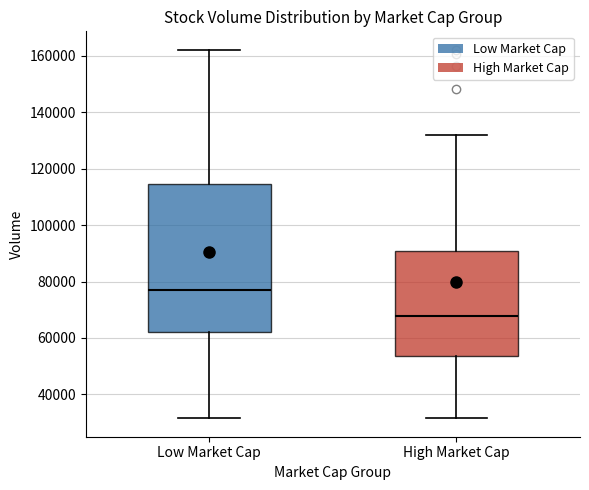

Reading left to right, transcribe this box plot: for each box, give where its median line is, the range the box spans, and where its two whiskers end, as read against the y-axis. The values are not printed on the chart, so give them approximately, as read against the axis.

Low Market Cap: median 76000, box 62000 to 114000, whiskers 32000 to 162000
High Market Cap: median 68000, box 54000 to 90000, whiskers 32000 to 132000